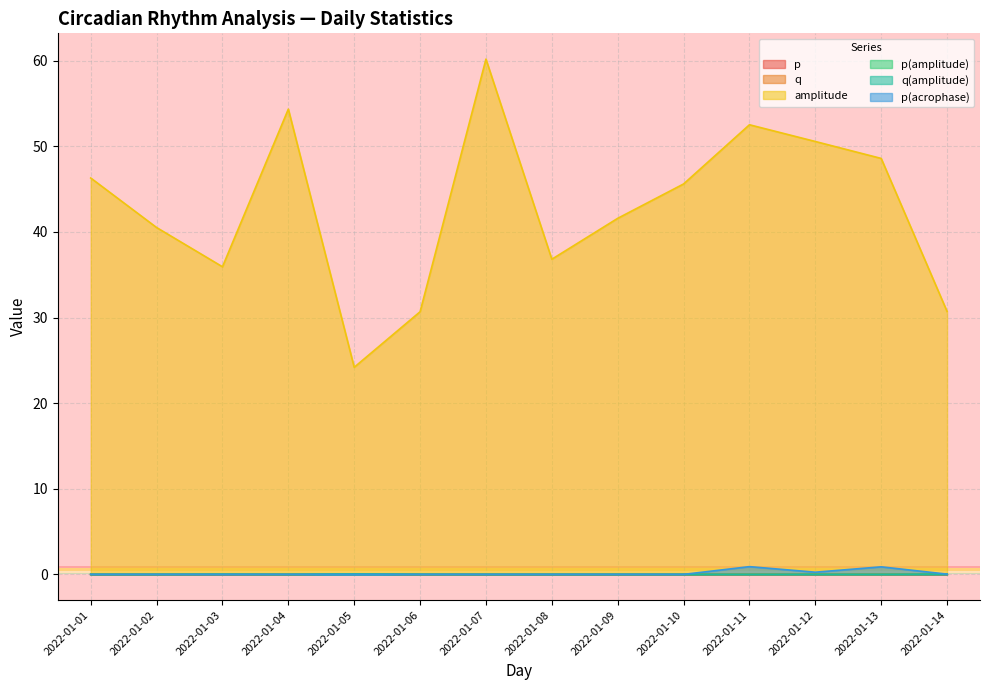

At which label is amplitude closest to 42?

2022-01-09